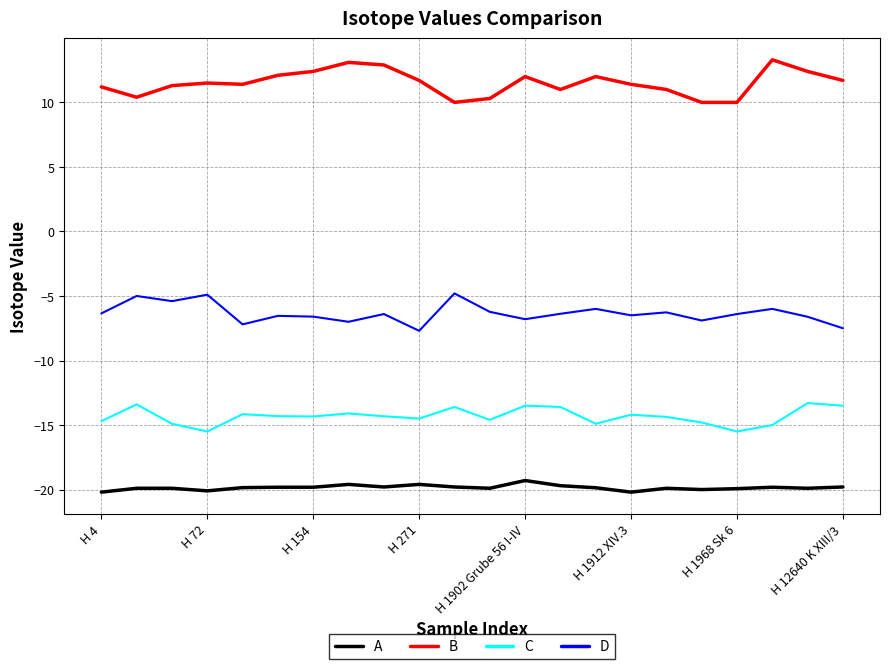

What is the lowest value of the D series?

-7.7